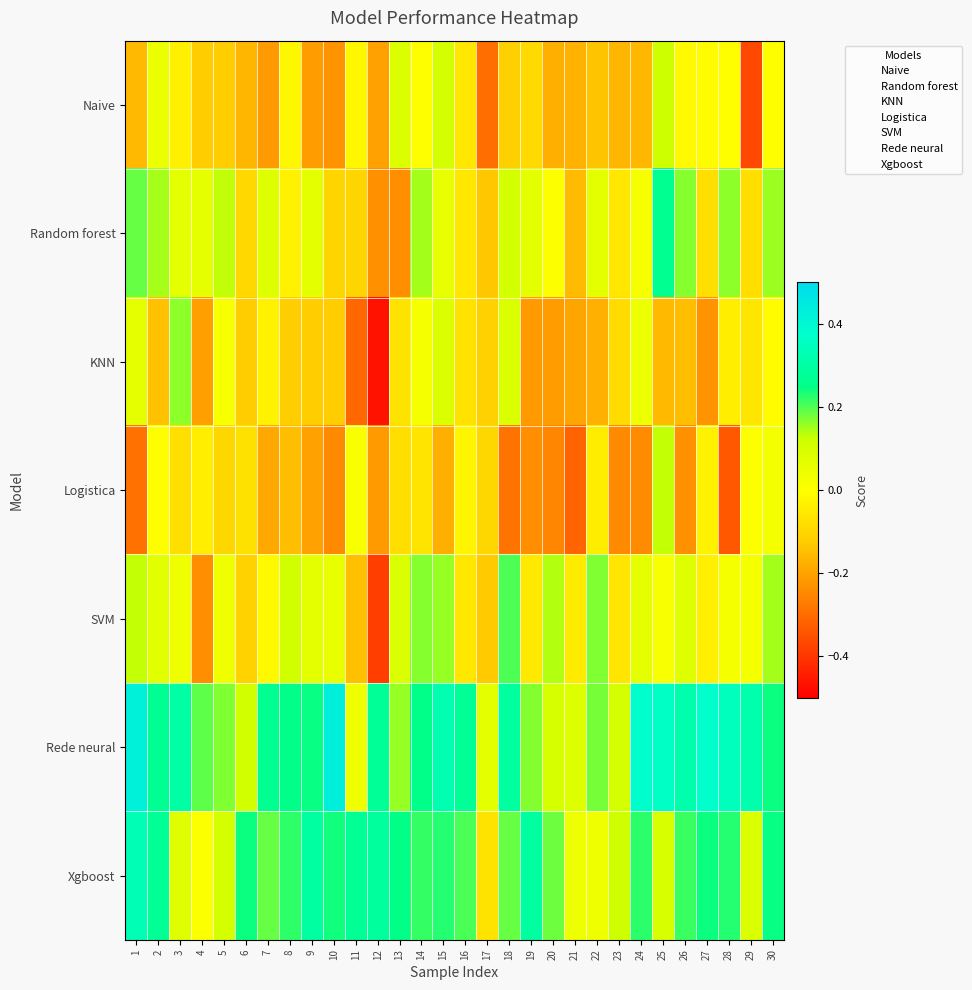

Between 21 and 24, which is larger?

24